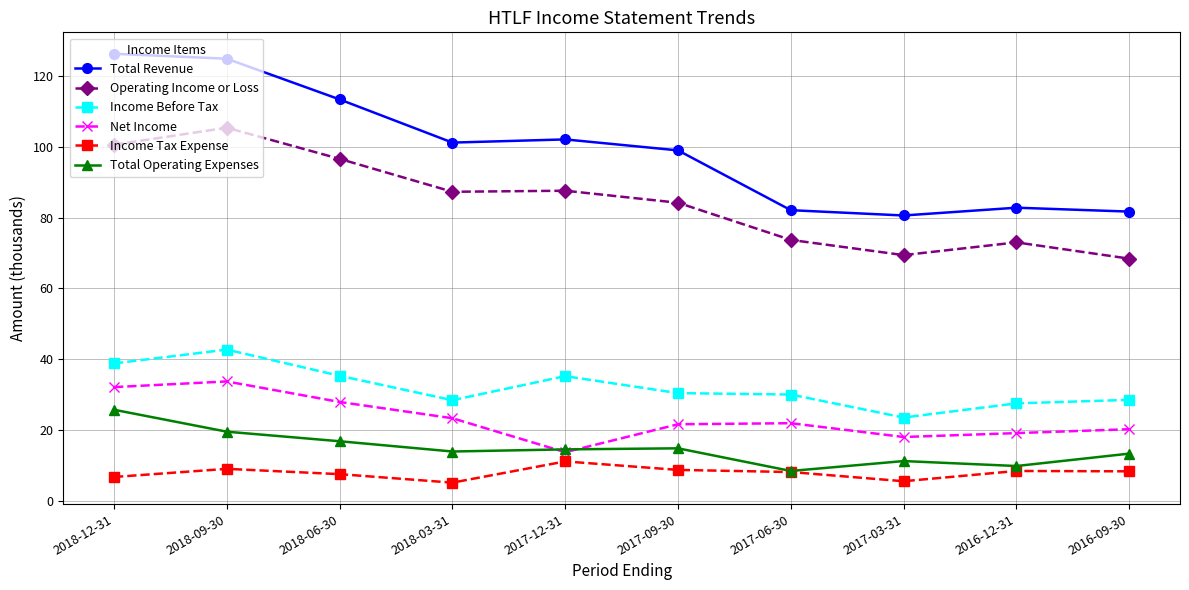

True or false: Income Tax Expense has a value of 9.0 at 2018-09-30.

True